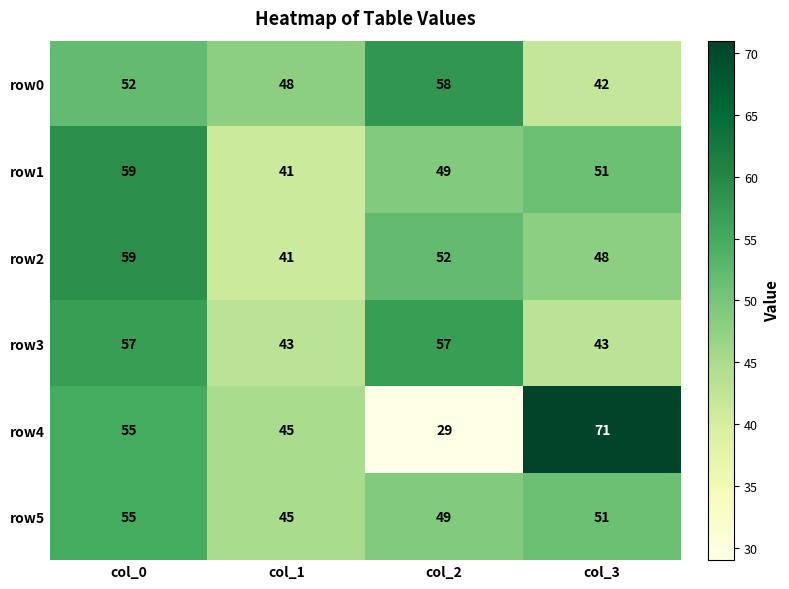

At which label is row5 closest to 50?

col_2